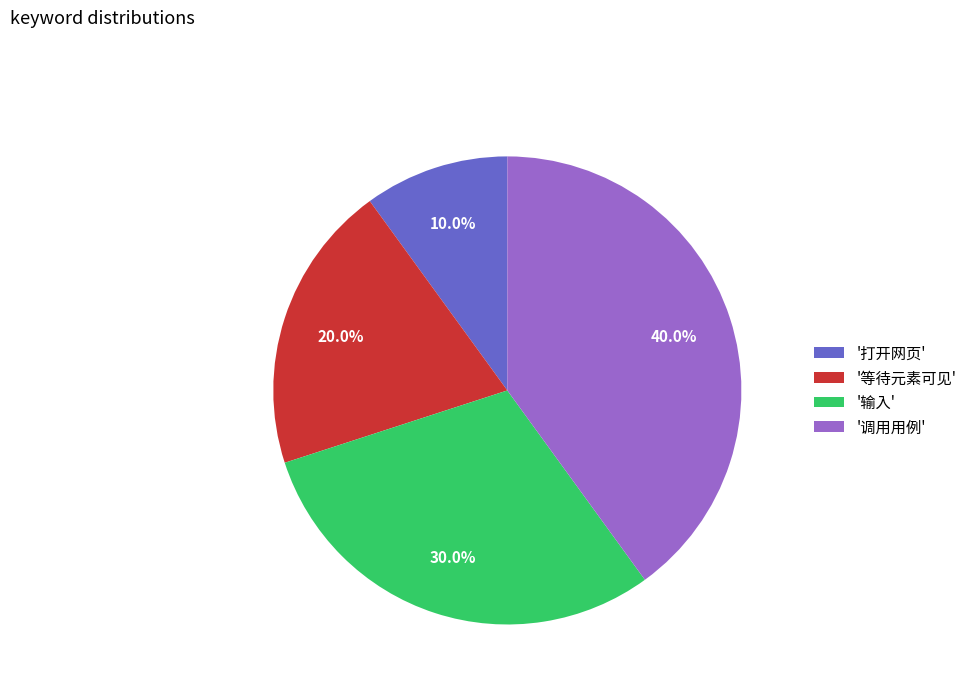

How much of the chart is everything except '打开网页'?

90.0%